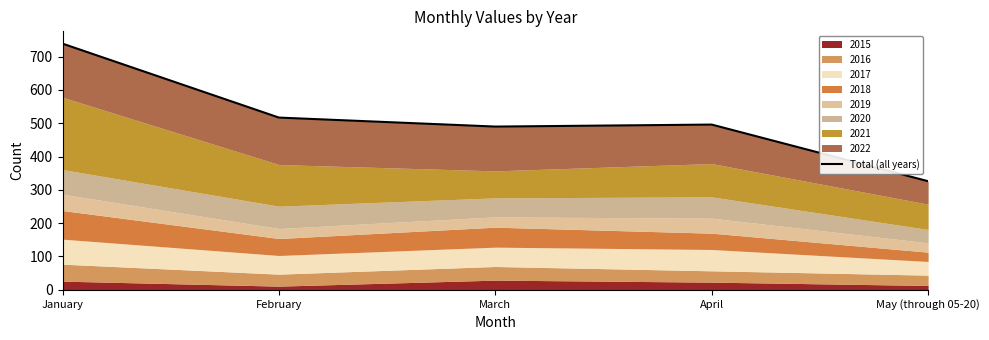

Between March and February, which is larger?

February